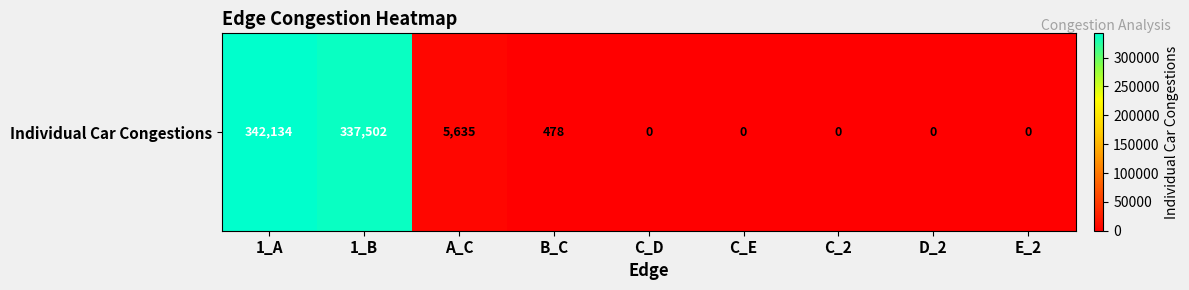

Reading right to left, transcribe all the data shown in this chart.

0	0	0	0	0	478	5635	337502	342134